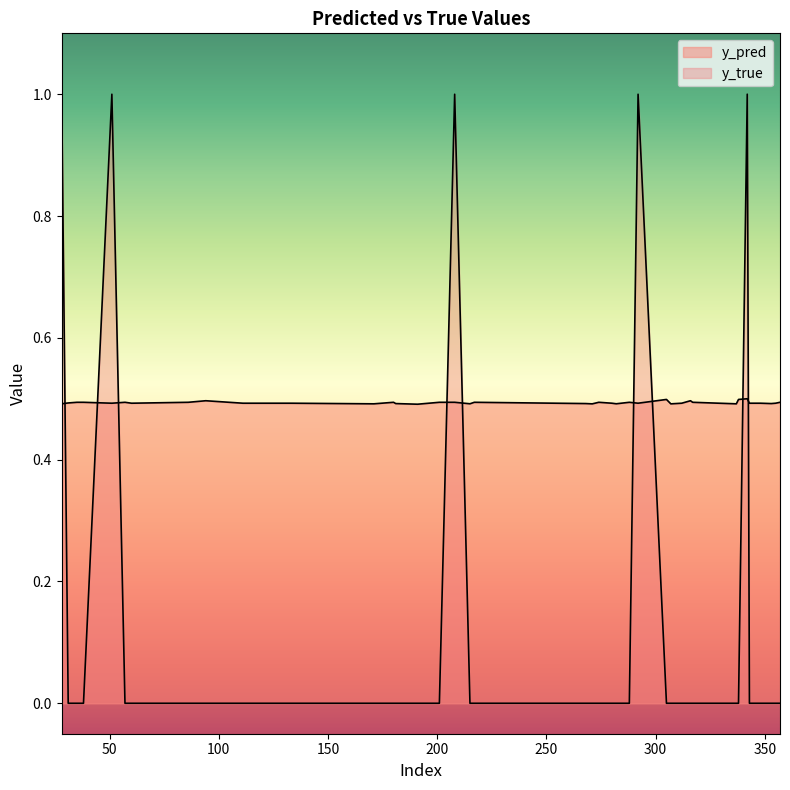

List the series in order of their overall mean, lowest first.

y_true, y_pred